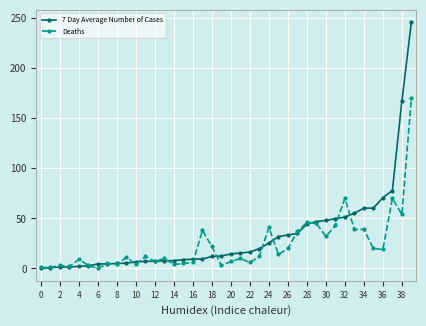

What is the average value of the Deaths series?

23.6